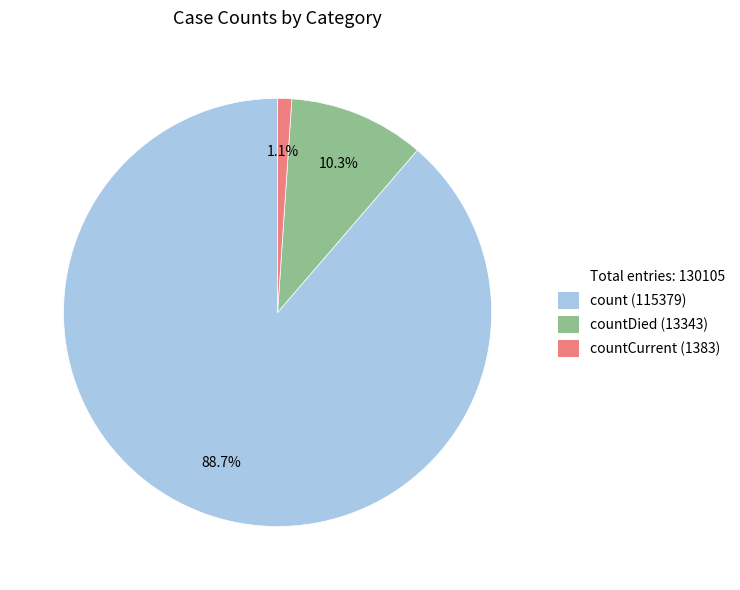

Is there any slice that represents more than half of the pie?

Yes